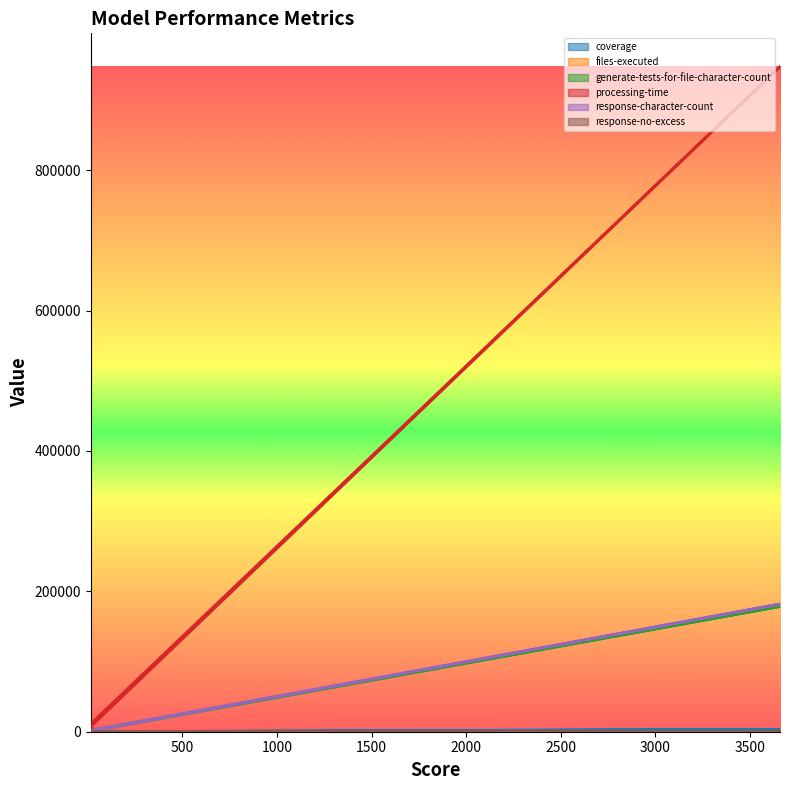

Which label corresponds to the largest value in the chart?

3660